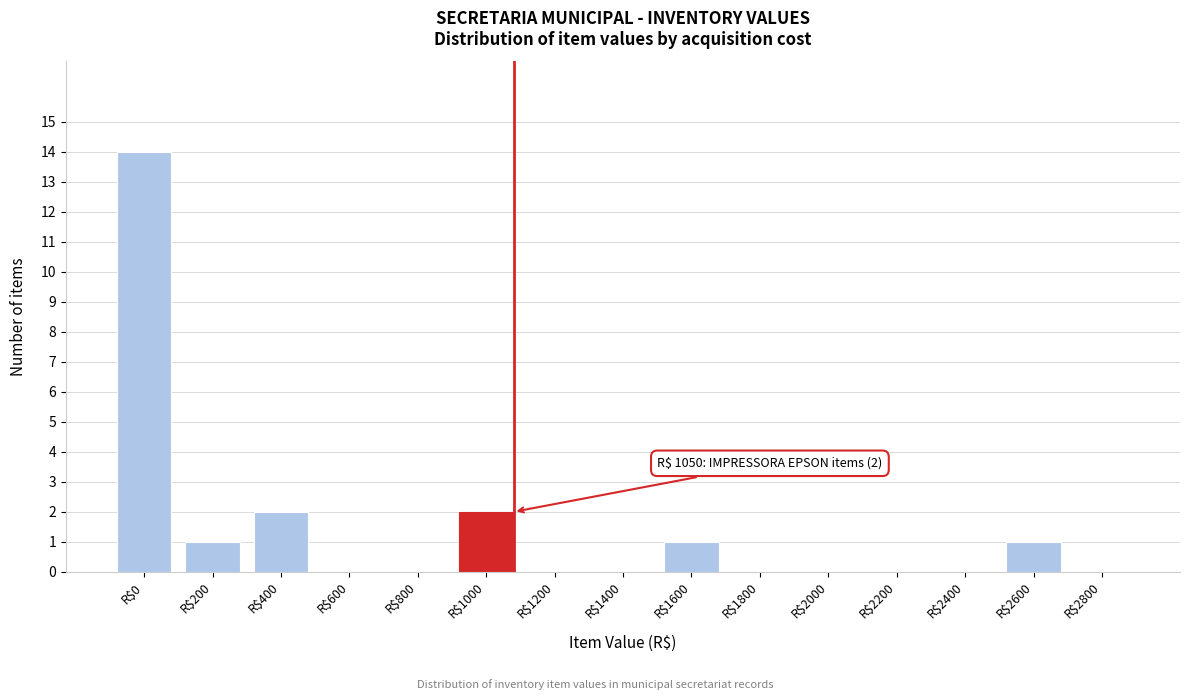

True or false: the data shows 8 at R$1400.

False